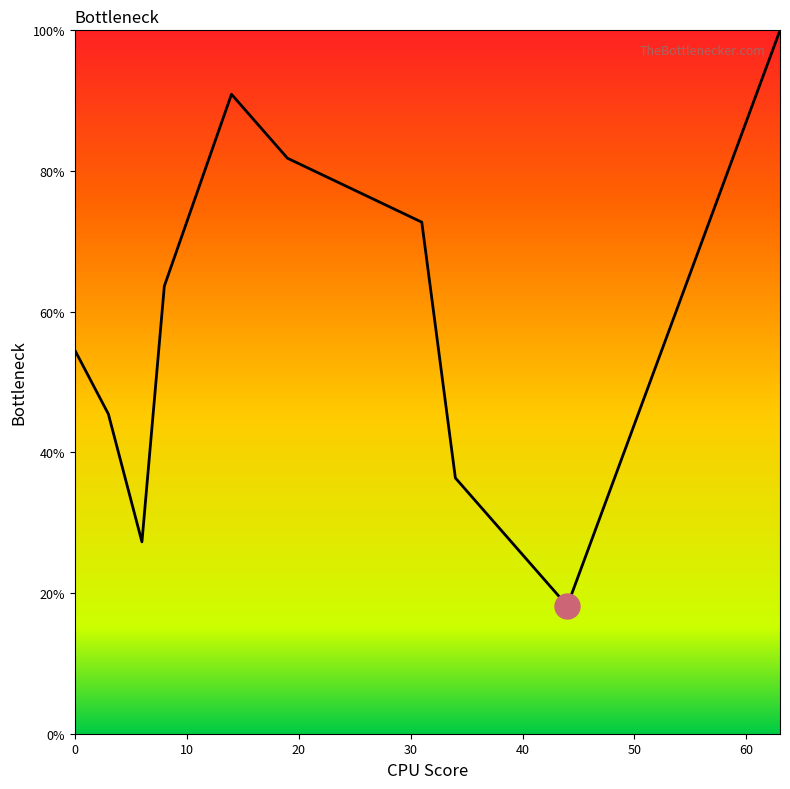

What is the average value?

59.1